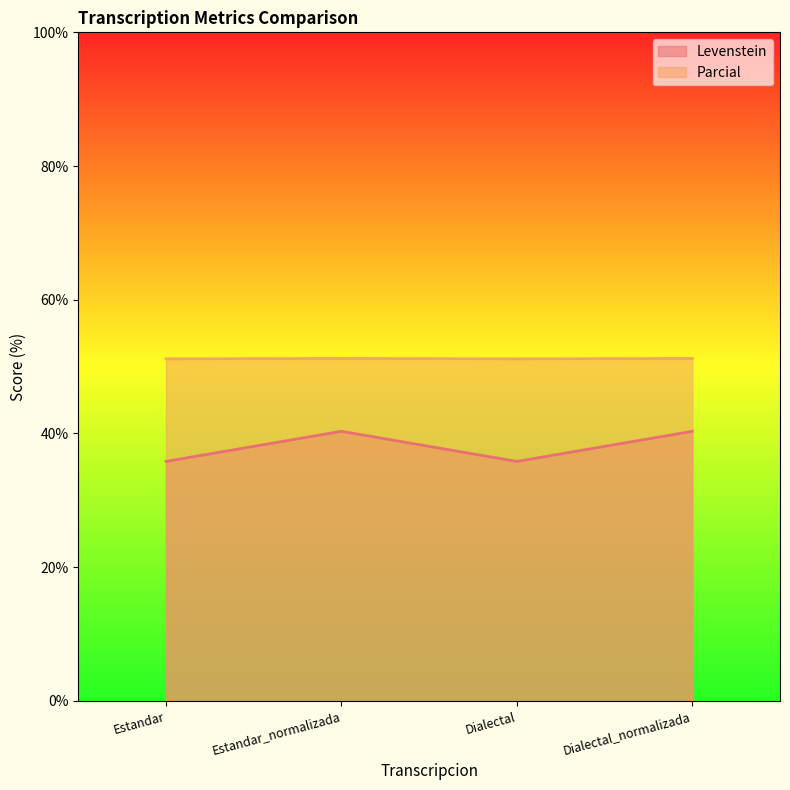

Rank the series by their maximum value, from highest to lowest.

Parcial, Levenstein